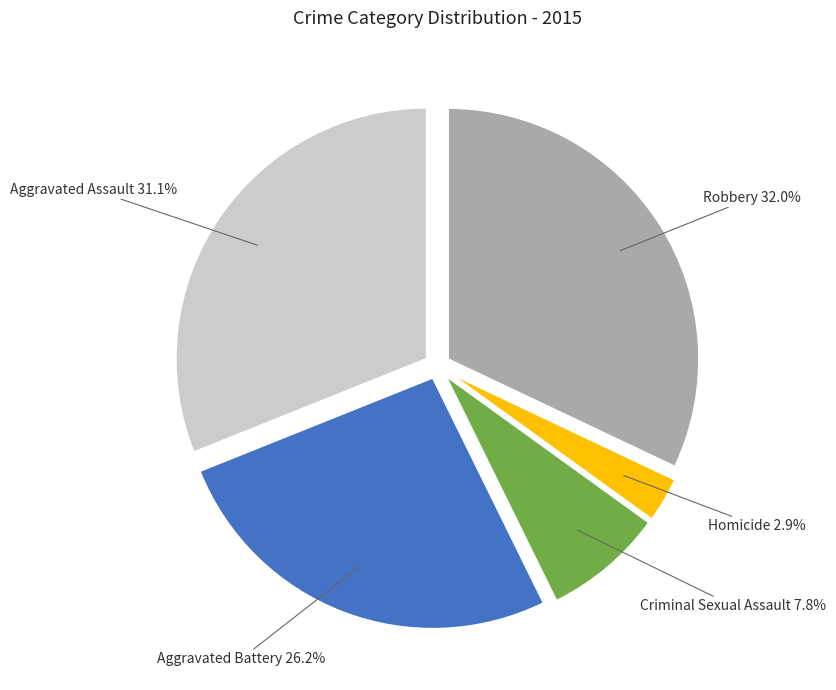

Count the number of slices in the pie.

5